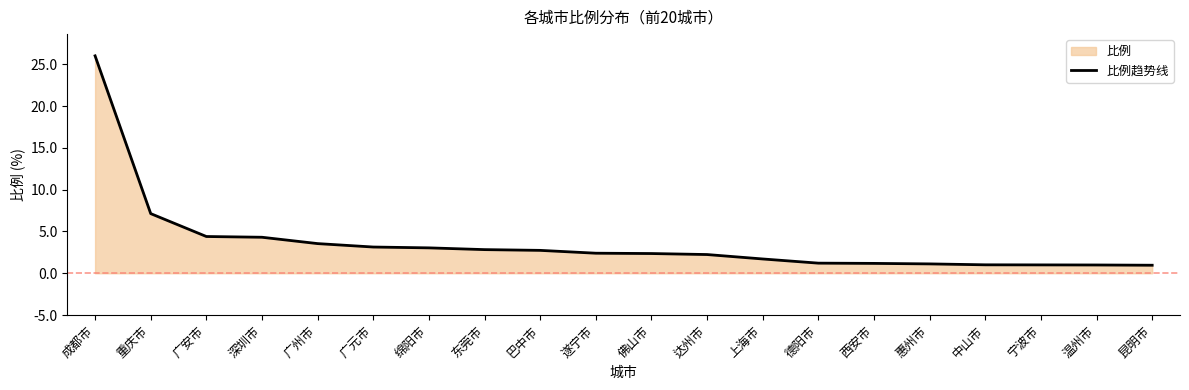

What is the label of the 2nd point from the right?

温州市